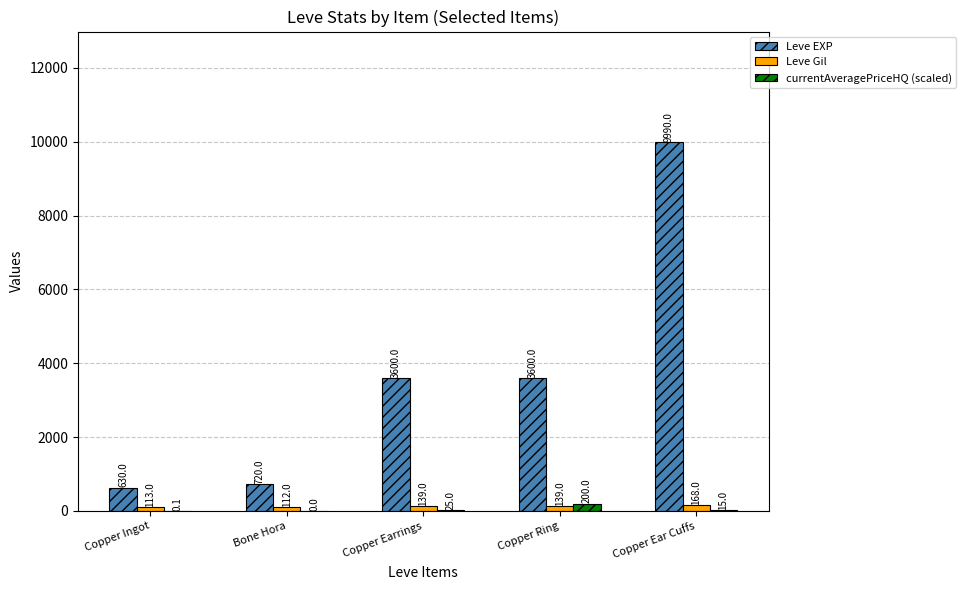

What is the highest value of the Leve EXP series?

9990.0